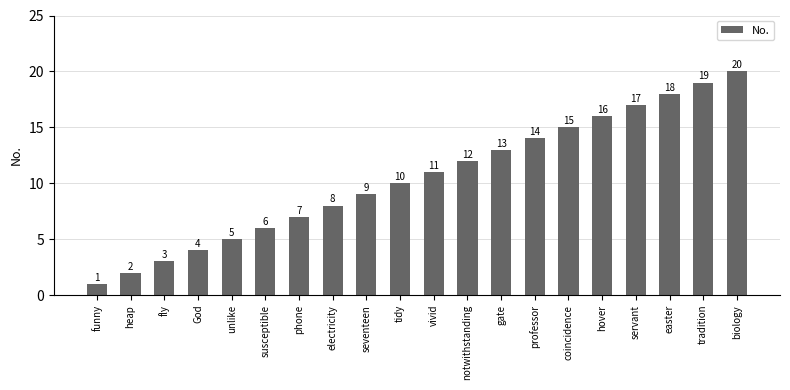

What is the change in value from heap to tidy?

+8